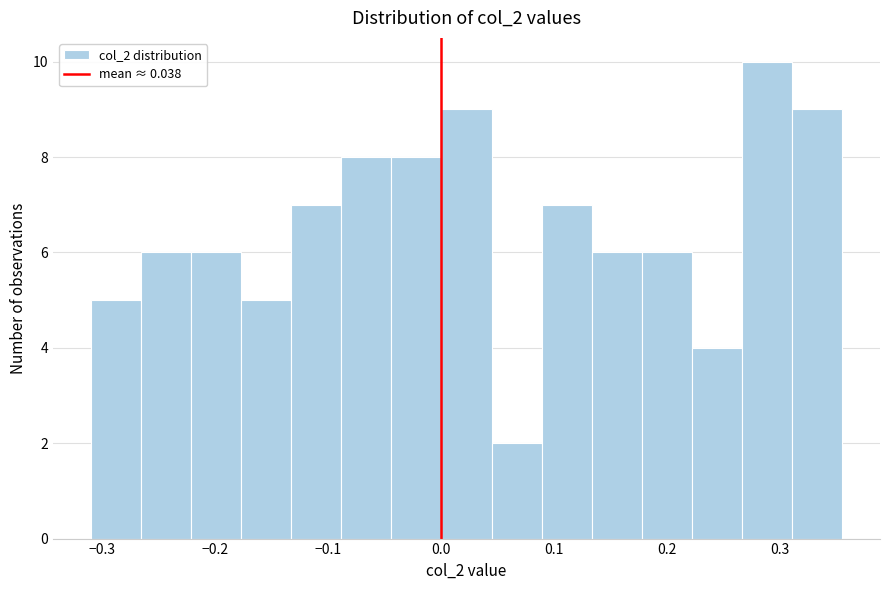

Reading left to right, transcribe this chart: for each bar, give the range it covers on the x-axis and its height. Neither the bar edges nor the heights are printed on the chart, so give them approximately, as read against the axes.

-0.31 to -0.27: 5
-0.27 to -0.22: 6
-0.22 to -0.18: 6
-0.18 to -0.13: 5
-0.13 to -0.09: 7
-0.09 to -0.04: 8
-0.04 to 0.00: 8
0.00 to 0.04: 9
0.04 to 0.09: 2
0.09 to 0.13: 7
0.13 to 0.18: 6
0.18 to 0.22: 6
0.22 to 0.27: 4
0.27 to 0.31: 10
0.31 to 0.35: 9